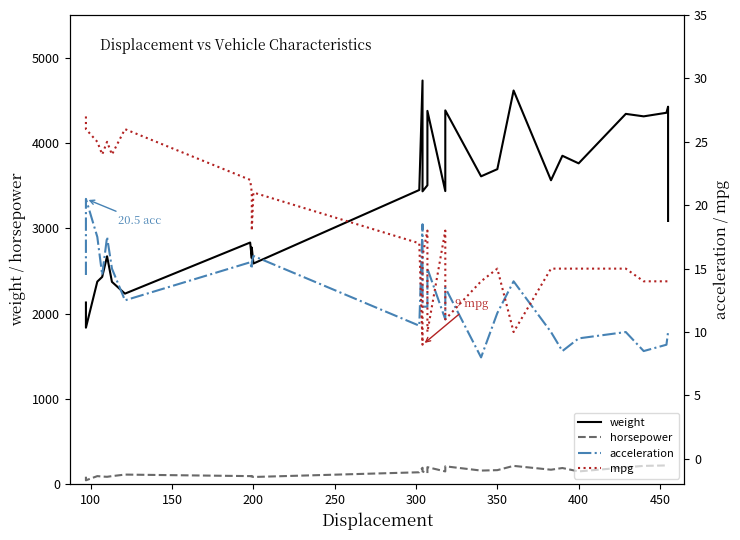

What is the difference between the maximum and minimum values in the weight series?

2897.0